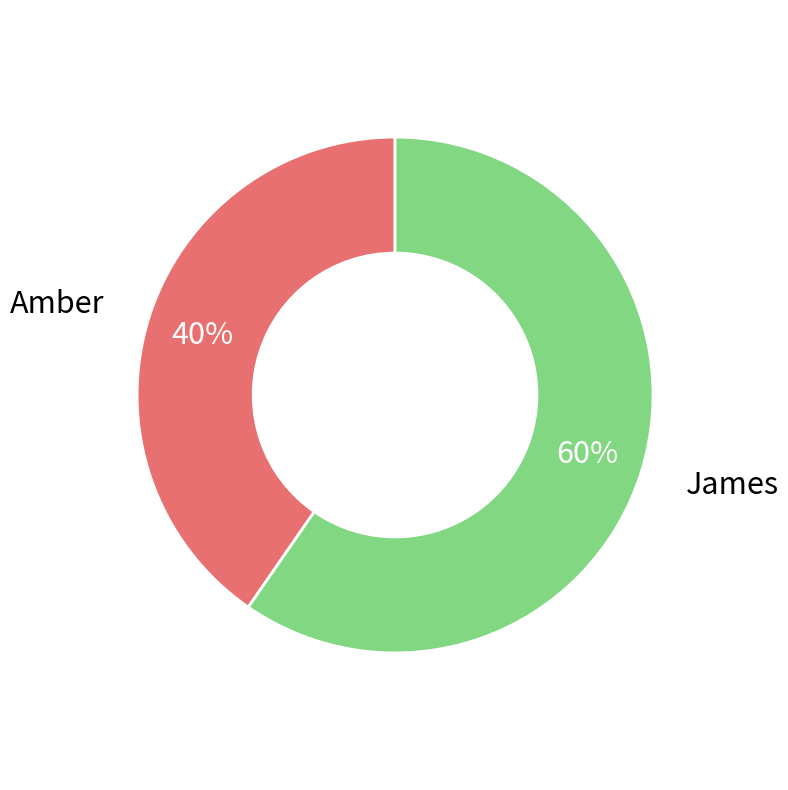

What is the largest slice in the pie chart?

James